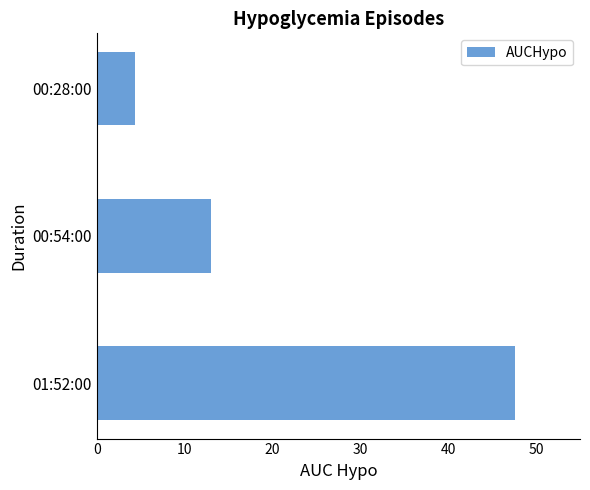

What is the sum of the values at 01:52:00 and 00:54:00?

60.6